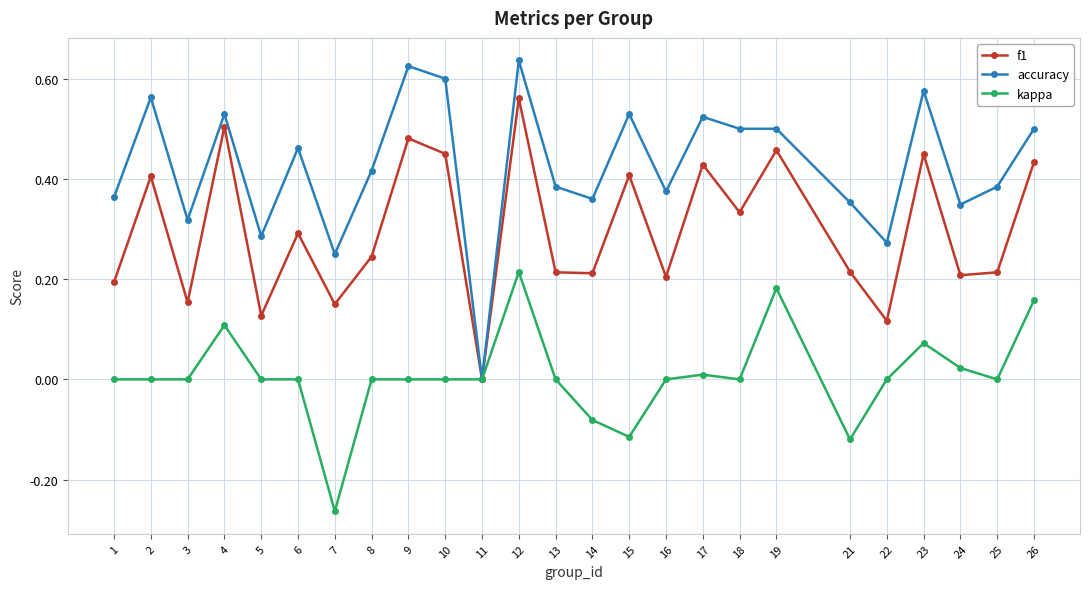

List the series in order of their overall mean, highest first.

accuracy, f1, kappa